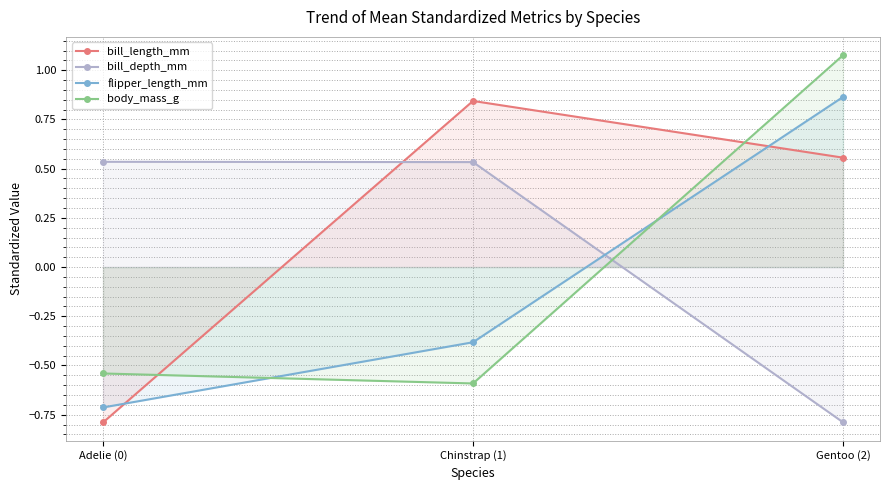

What is the value of the body_mass_g point at the 1st from the left?

-0.5